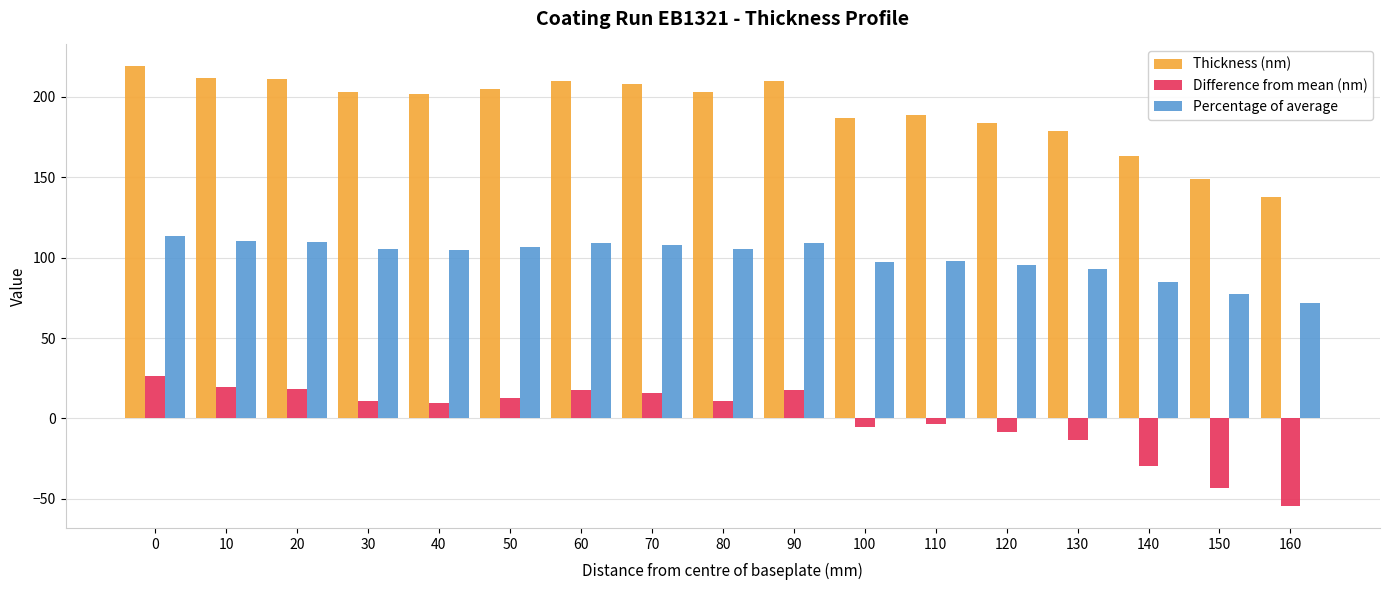

How many groups of bars are there?

17